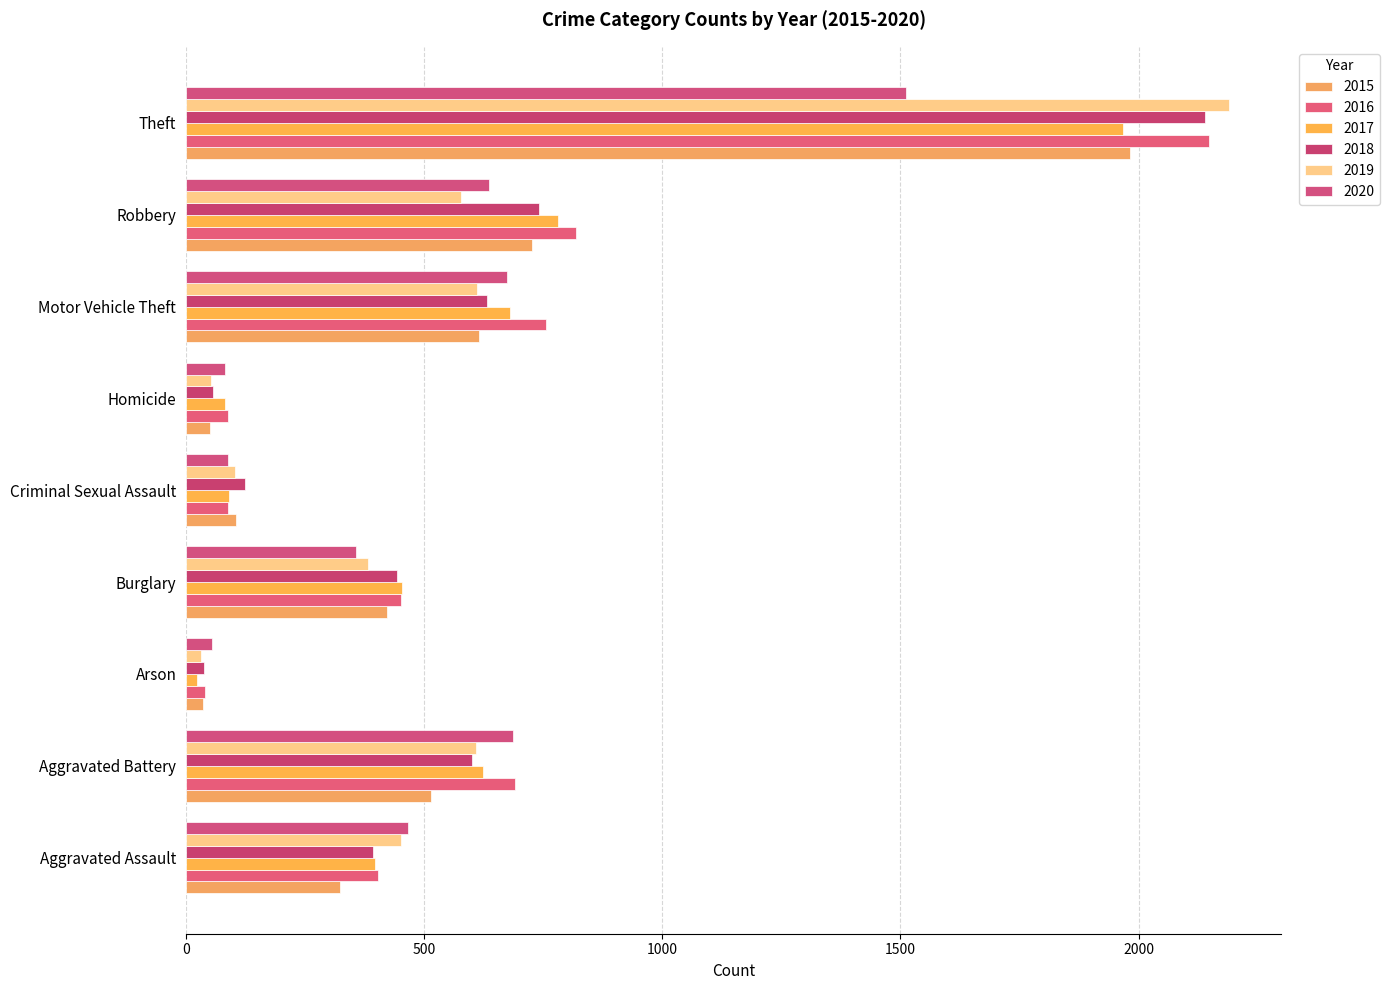

What are all the series names shown in the legend?

2015, 2016, 2017, 2018, 2019, 2020